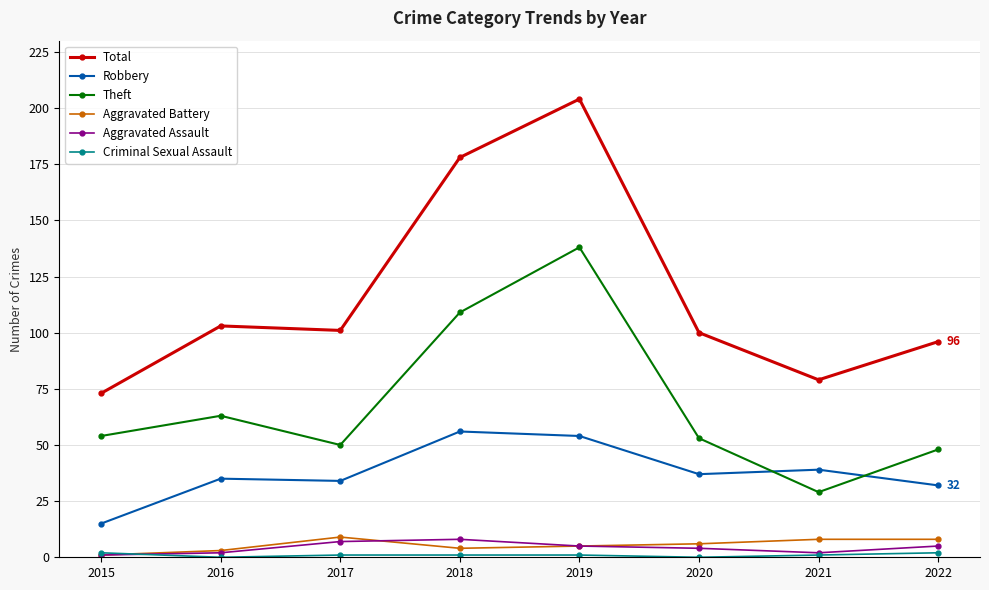

At which category is the sum across all series the highest?

2019